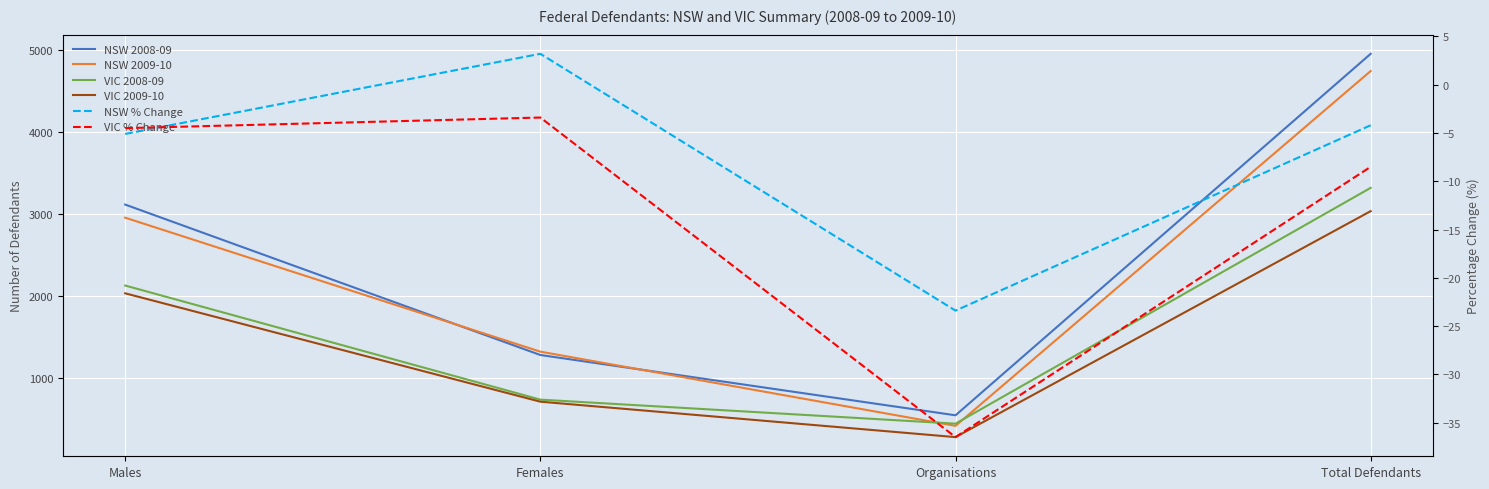

At how many categories does at least one series exceed 3194?

1